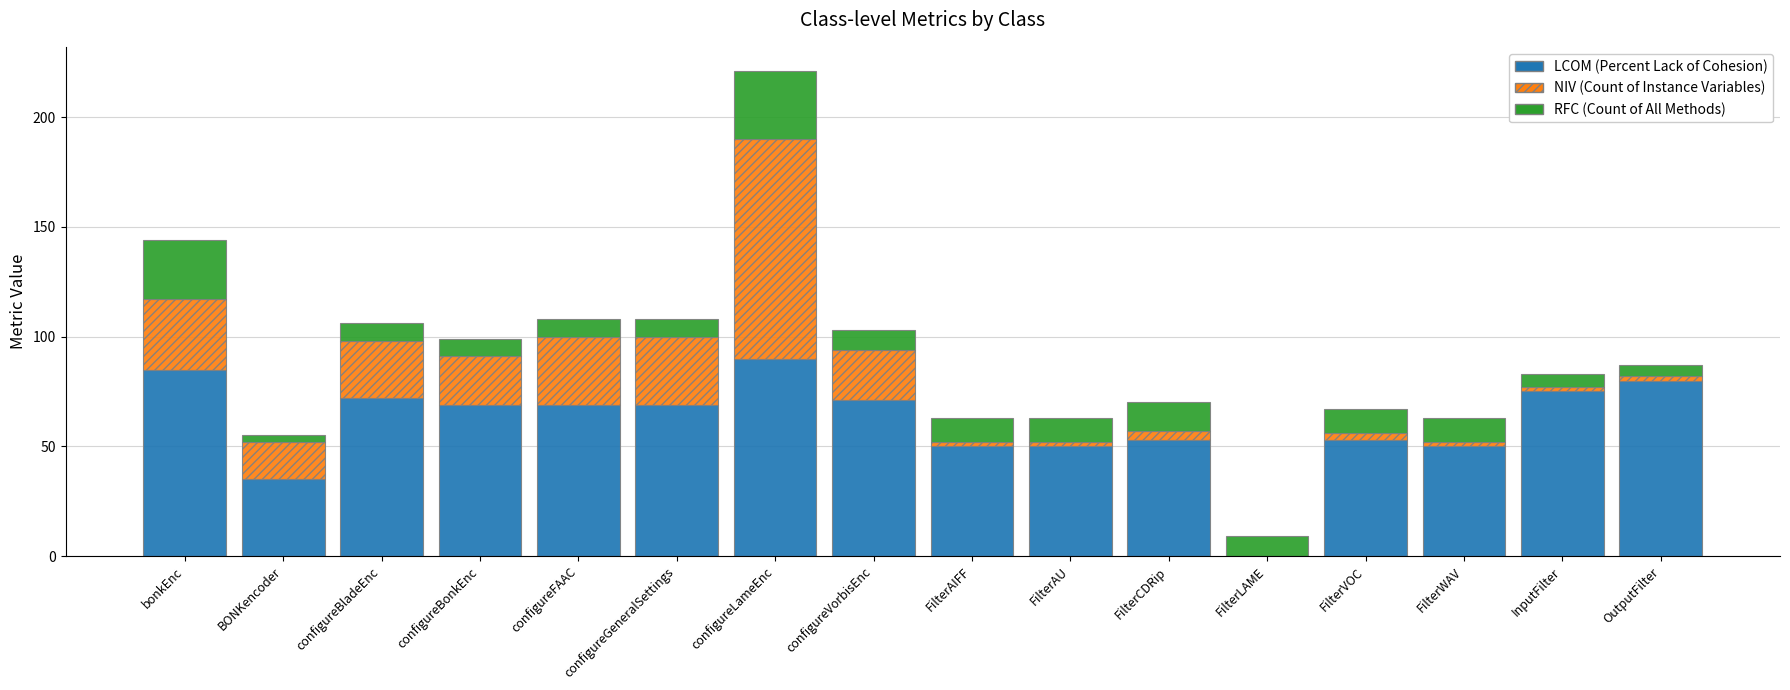

The LCOM (Percent Lack of Cohesion) series shows 71 at configureVorbisEnc. True or false?

True